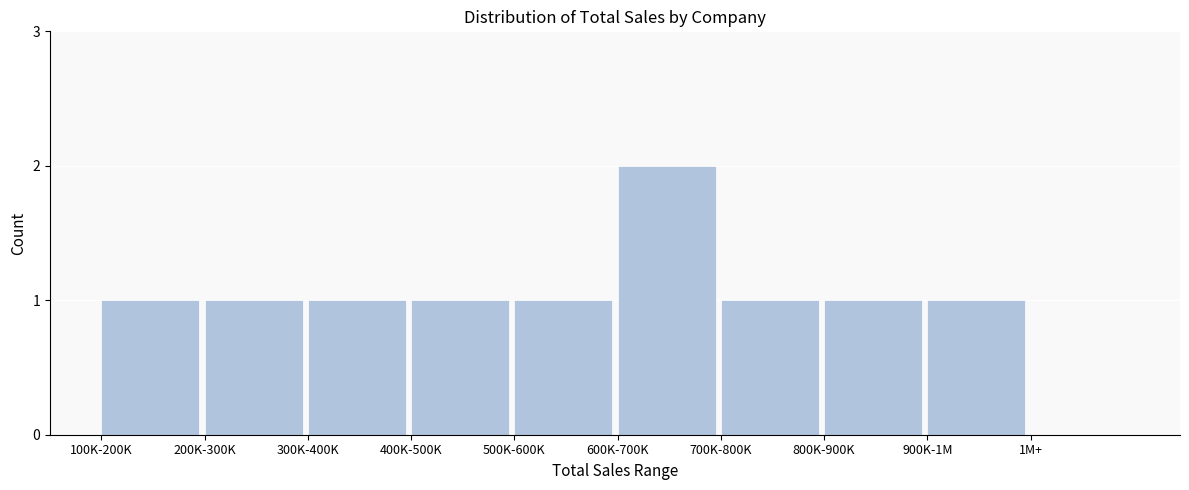

Reading right to left, extract all data points from this chart.

1M+=0	900K-1M=1	800K-900K=1	700K-800K=1	600K-700K=2	500K-600K=1	400K-500K=1	300K-400K=1	200K-300K=1	100K-200K=1